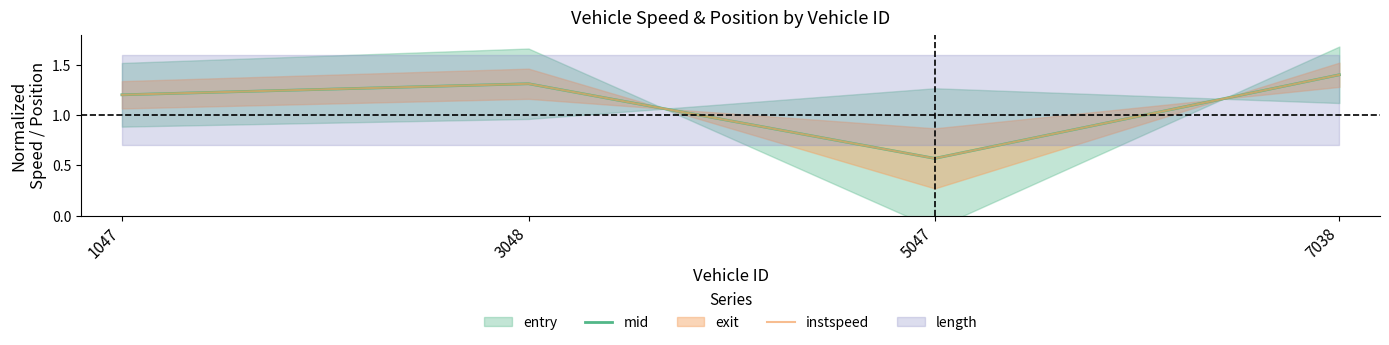

What is the sum of the instspeed values at 7038 and 5047?

2.0